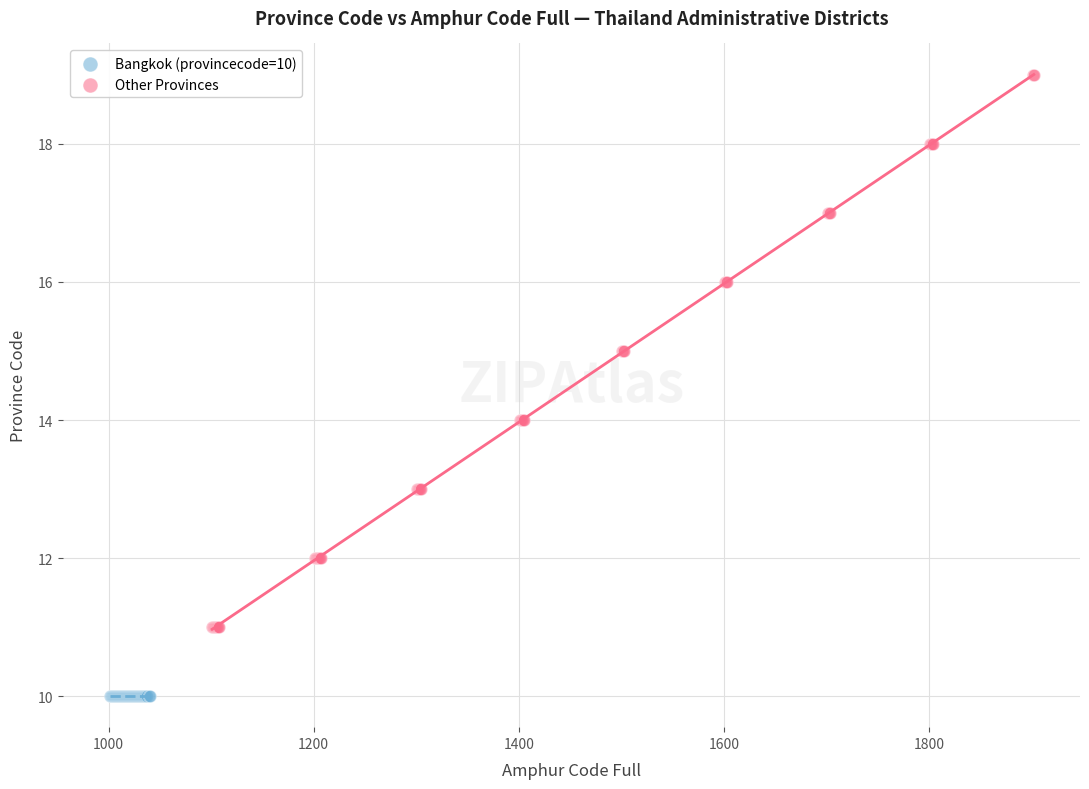

Which series reaches the maximum Y coordinate?

Other Provinces